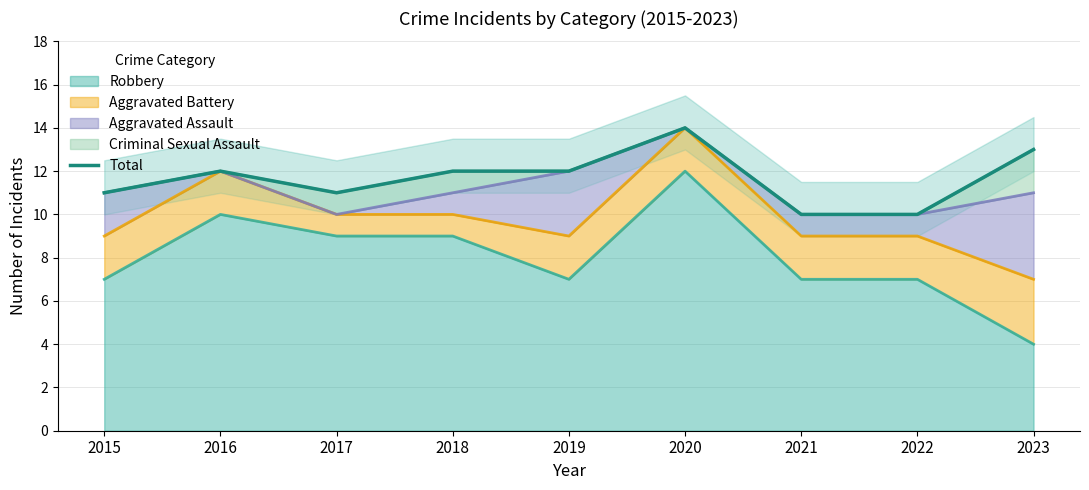

How many lines are shown in the chart?

1